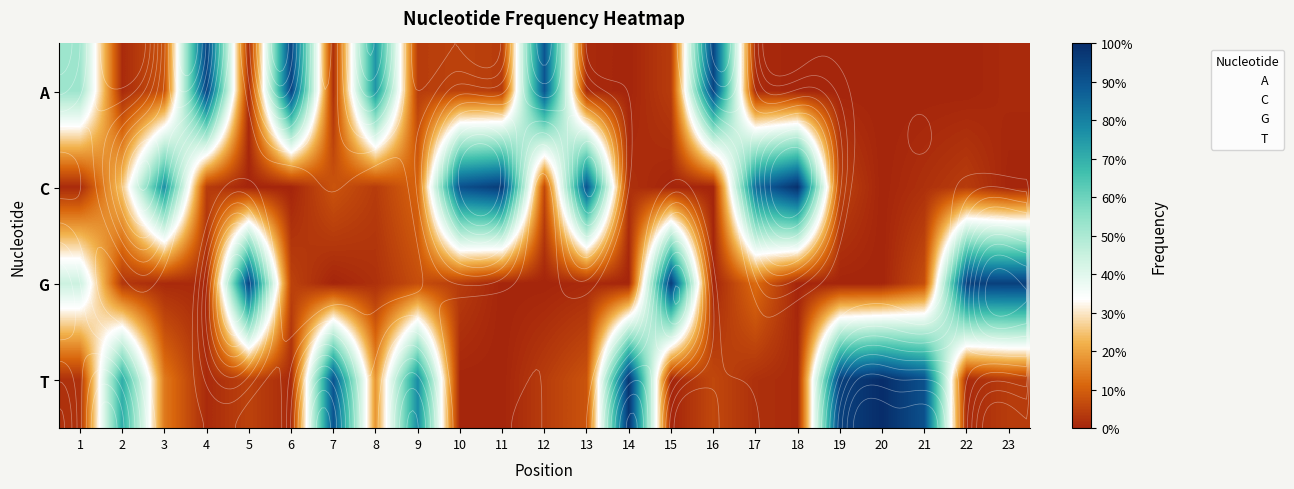

How many positive values does the A series have?

17